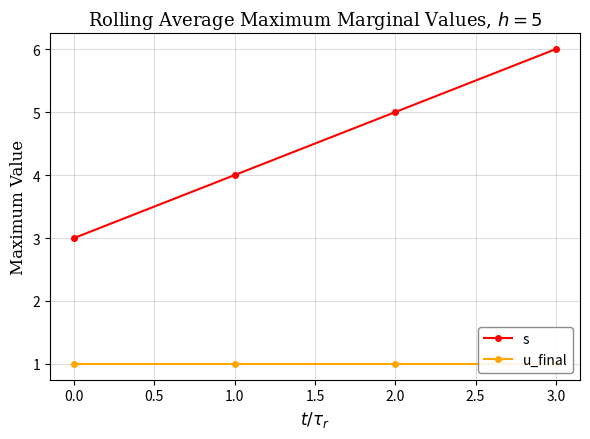

True or false: s has more than 2 points higher than both neighbors.

False